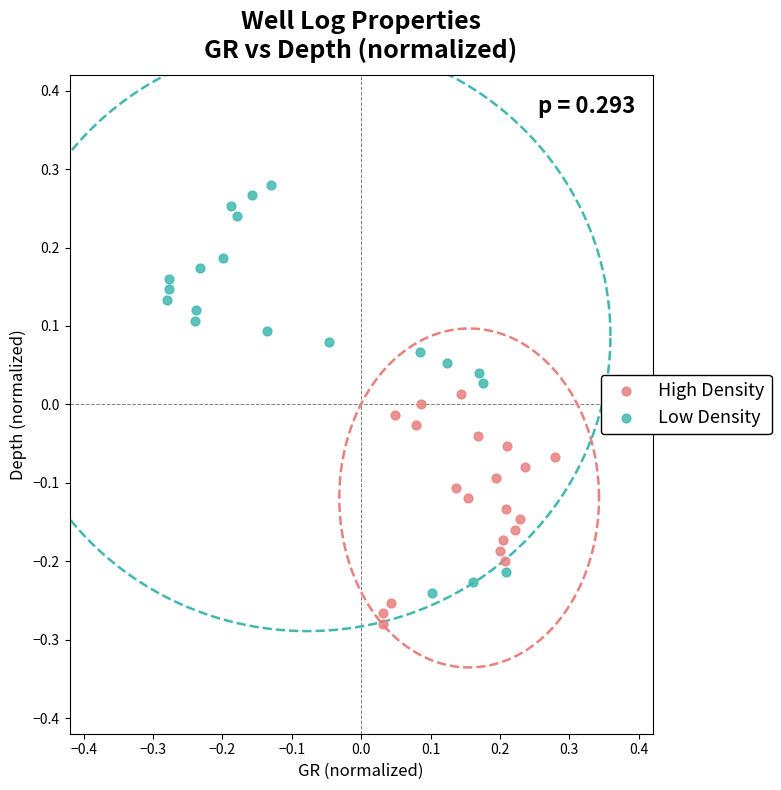

Which series contains the highest Y value?

Low Density